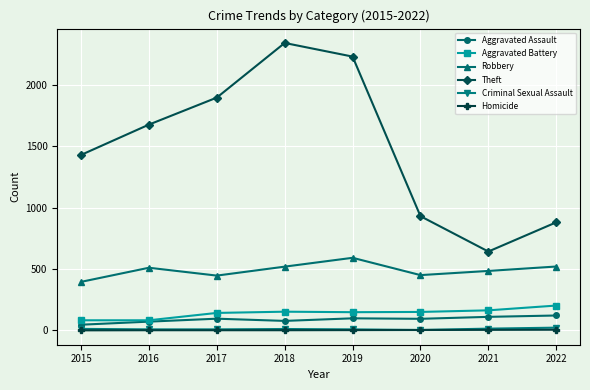

Which series changed the most between 2015 and 2021?

Theft